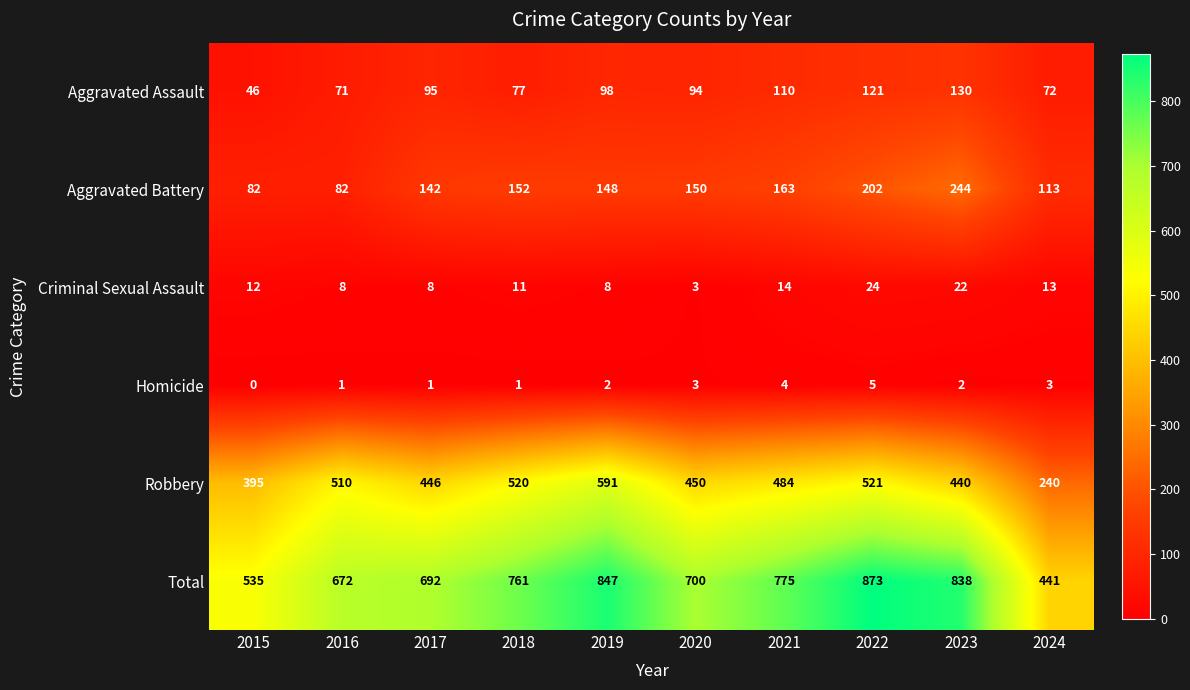

Which category has the lowest value across all series?

2015